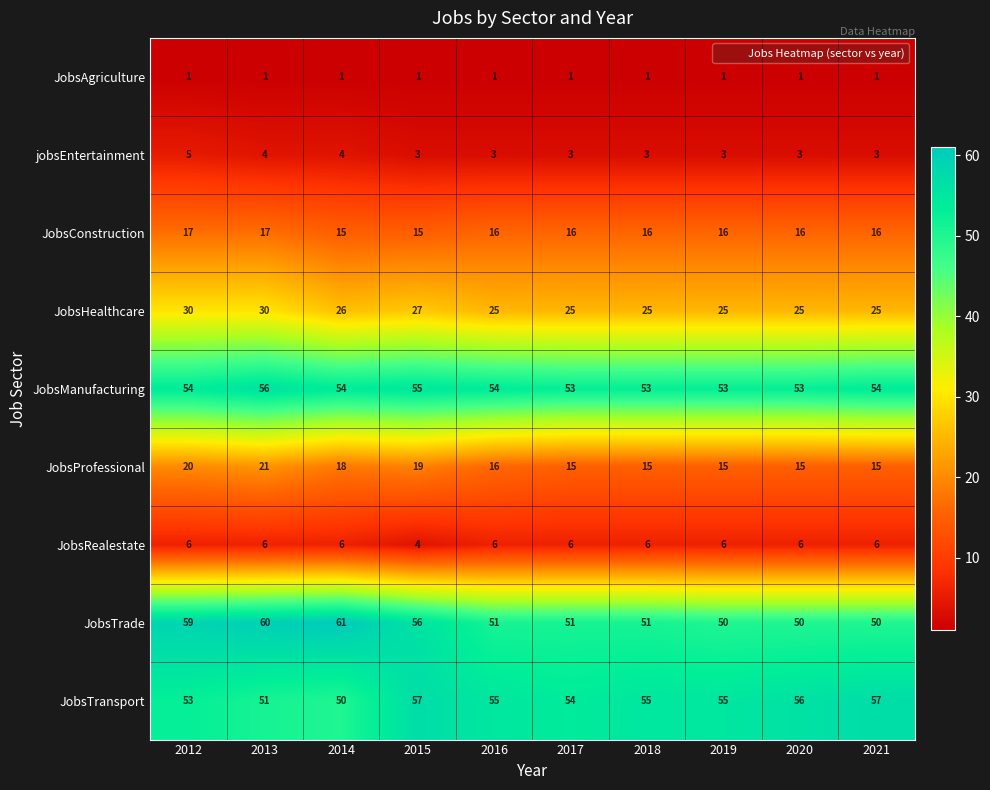

How many series are shown in this chart?

9